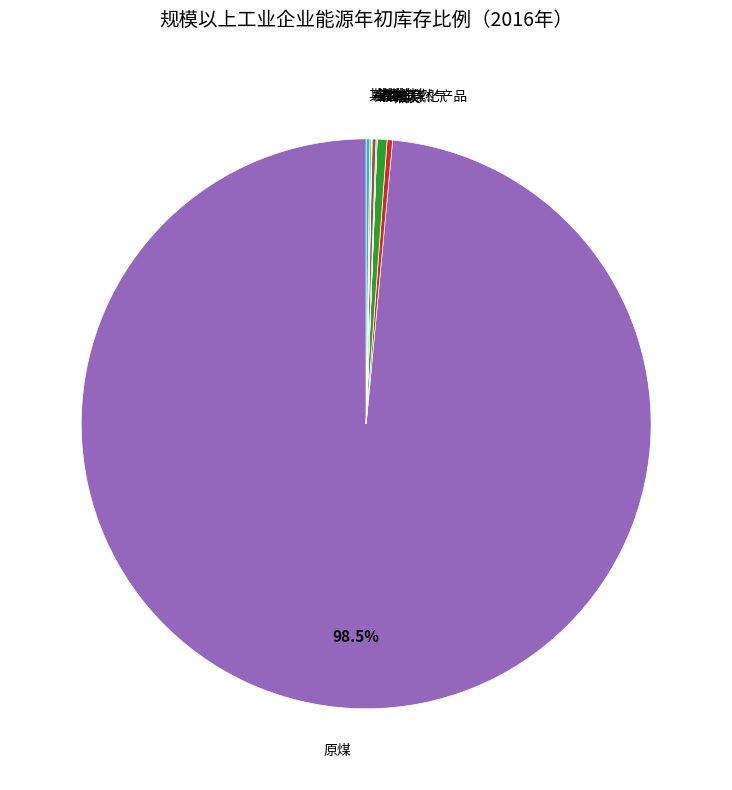

Is there a majority slice in this chart?

Yes